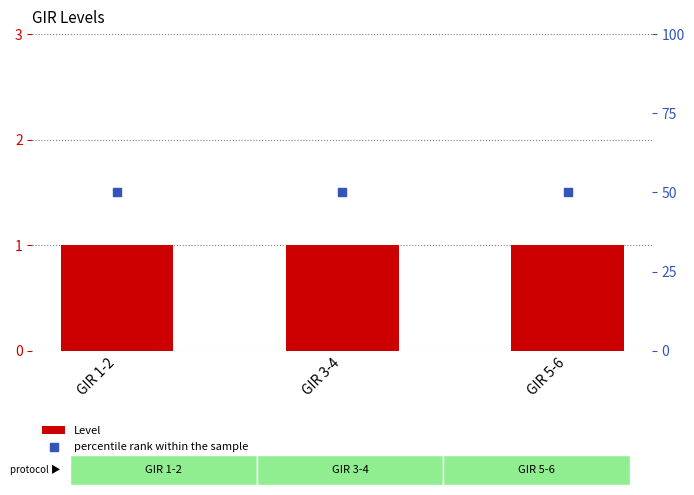

What are all the series names shown in the legend?

Level, percentile rank within the sample